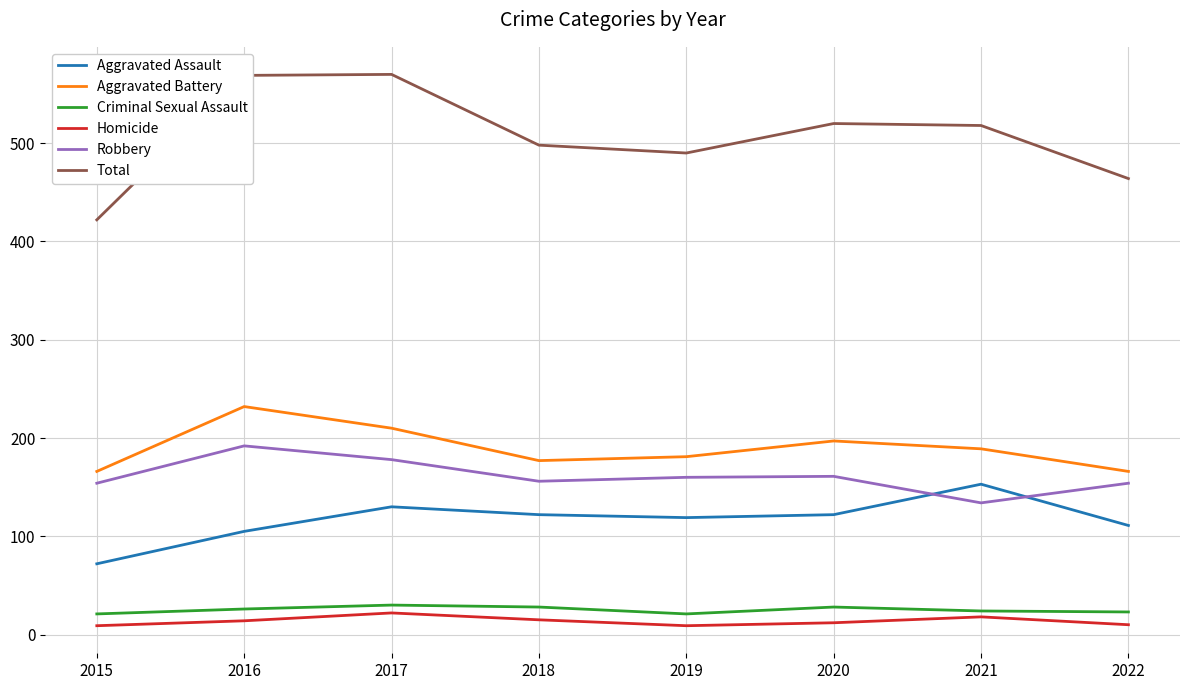

What is the difference between the maximum and minimum values in the Criminal Sexual Assault series?

9